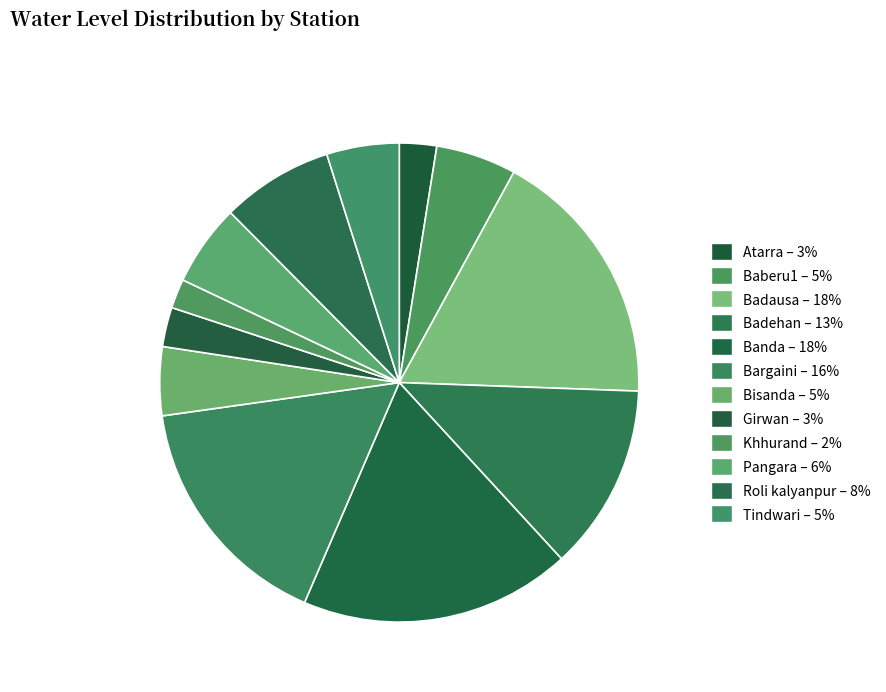

What percentage do Bisanda and Pangara together represent?

10.1%